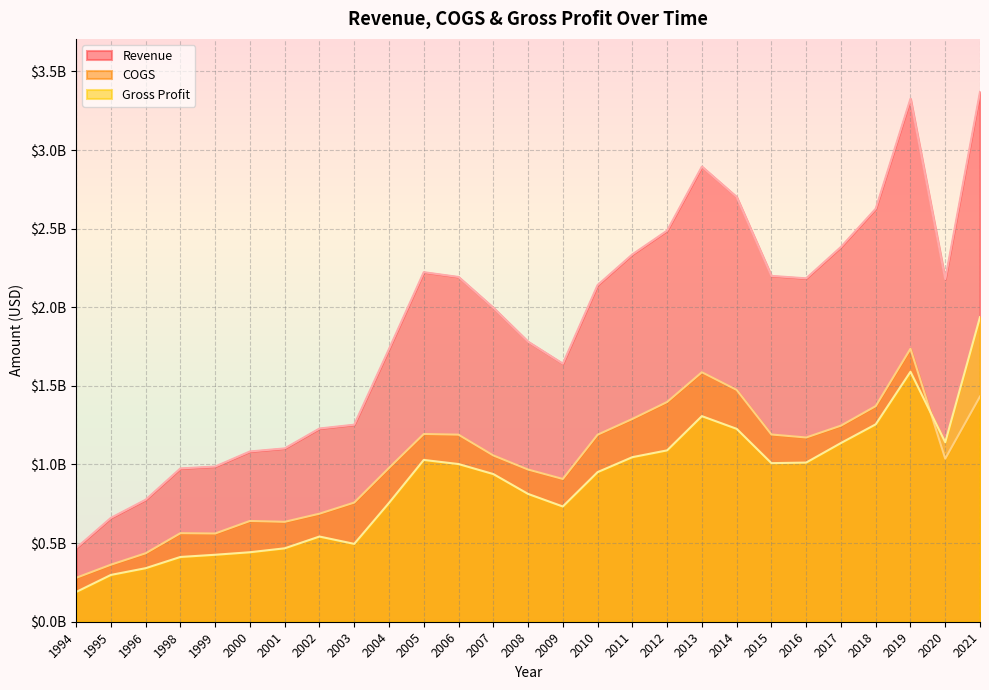

At which label does COGS first exceed 1057797000?

2005